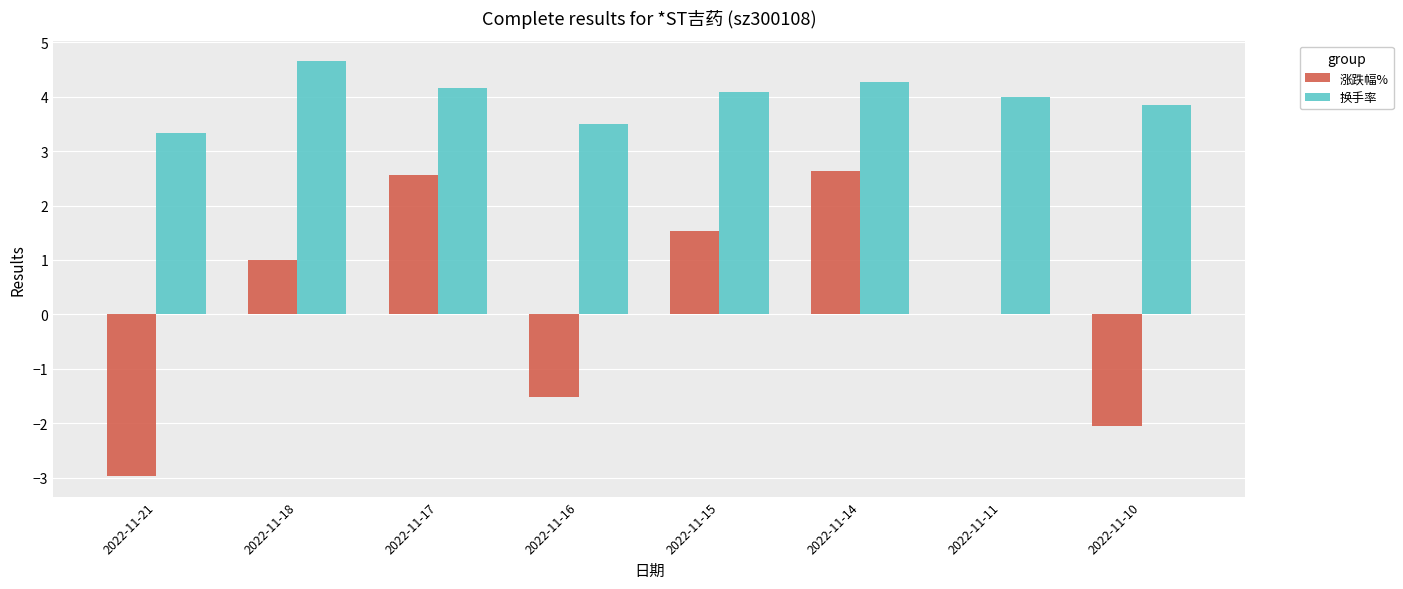

What value does the 换手率 series have at 2022-11-17?

4.2